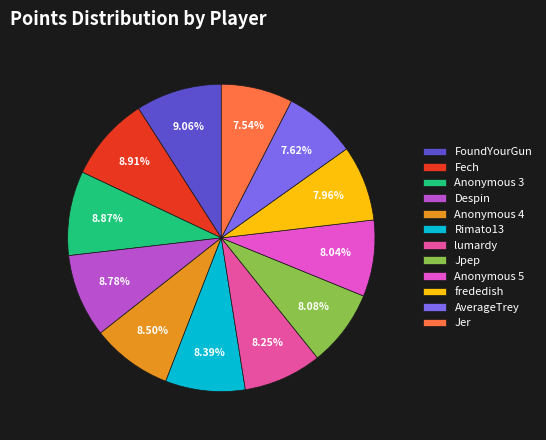

Does Jer represent more than half of the total?

No